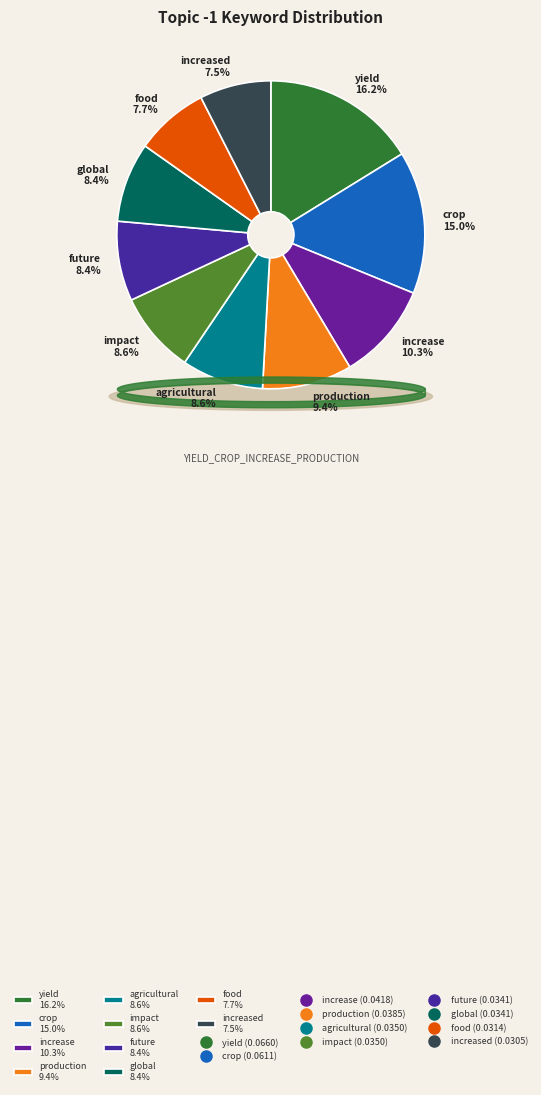

To the nearest percent, what is the difference between the yield and crop slice percentages?

1%